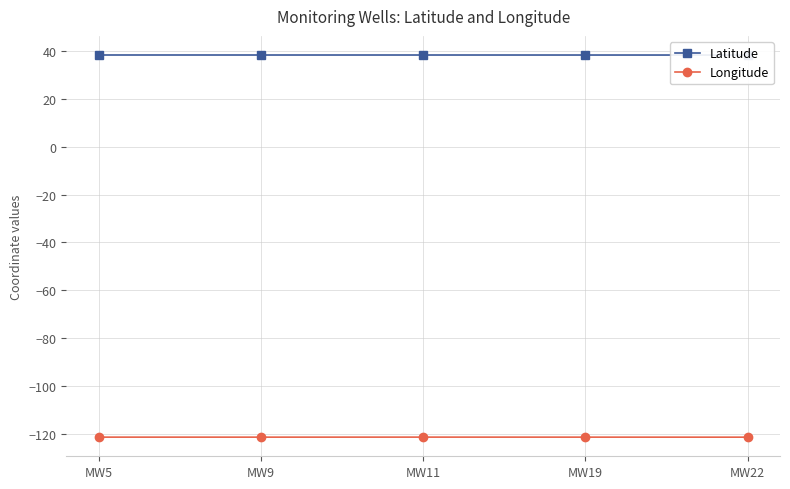

What value does the Longitude series have at MW22?

-121.4